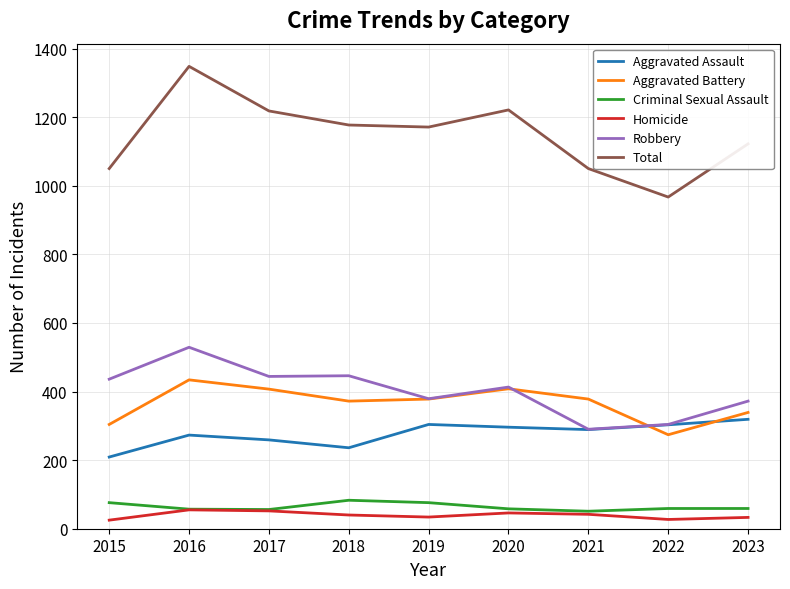

Is the value of Homicide at 2015 greater than the value of Robbery at 2021?

No